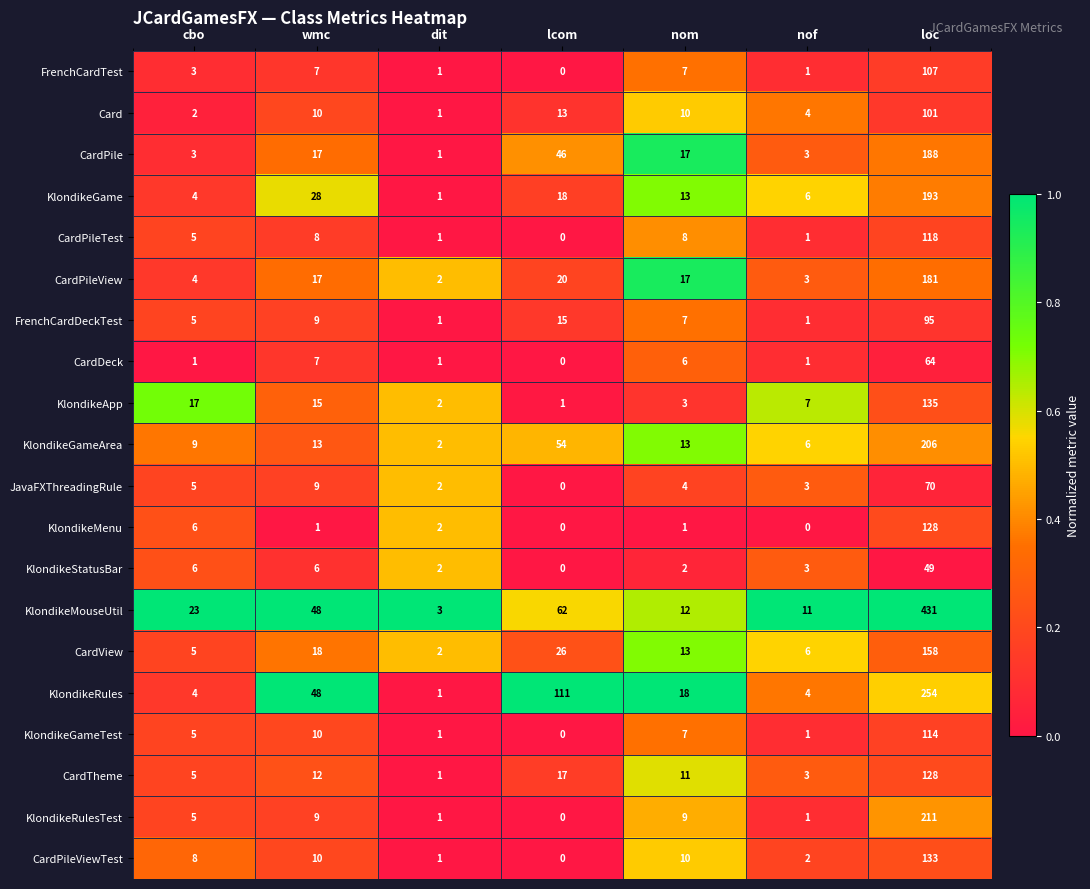

What is the difference between the maximum and minimum values in the CardDeck series?

64